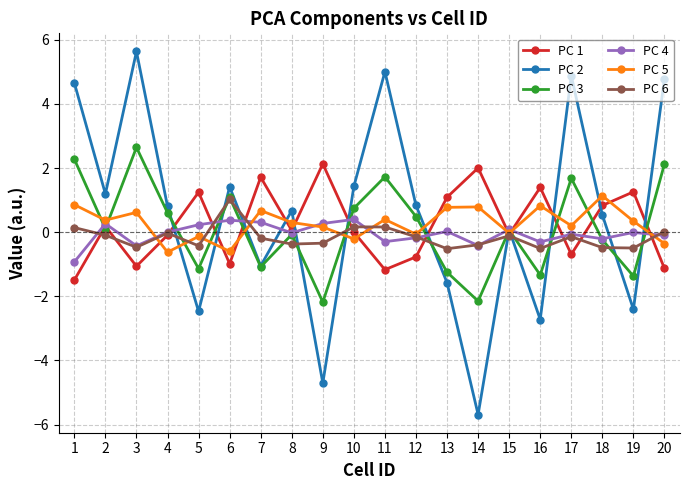

True or false: PC 1 has a value of 0.2 at 2.

True